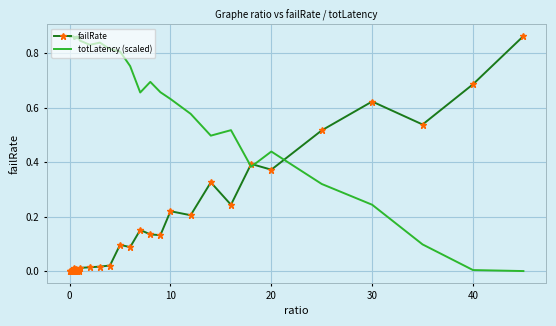

After their last crossing, which series has the higher values: totLatency (scaled) or failRate?

failRate